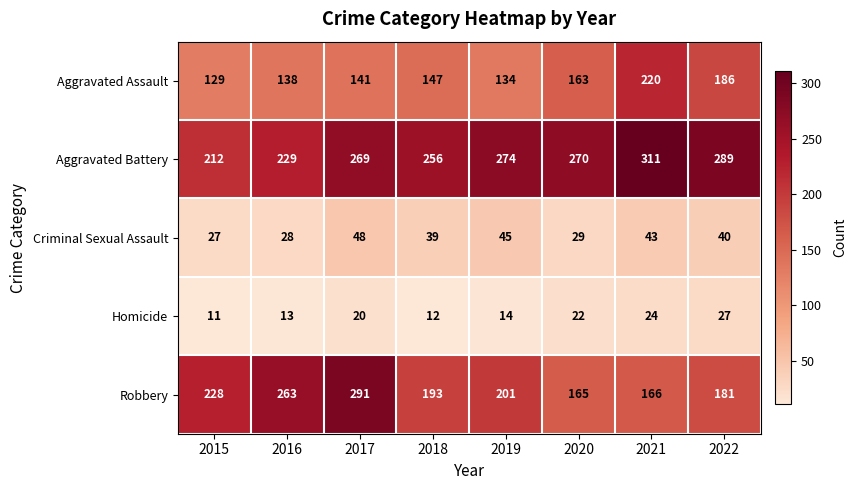

Rank the series by their maximum value, from highest to lowest.

Aggravated Battery, Robbery, Aggravated Assault, Criminal Sexual Assault, Homicide